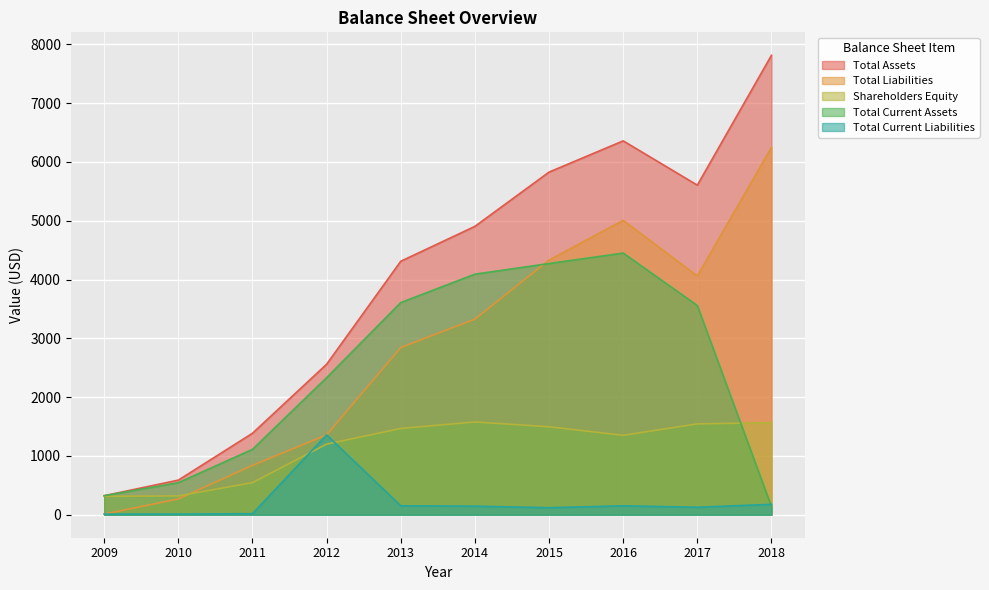

In Shareholders Equity, how many points are lower than both neighbors (excluding endpoints)?

1